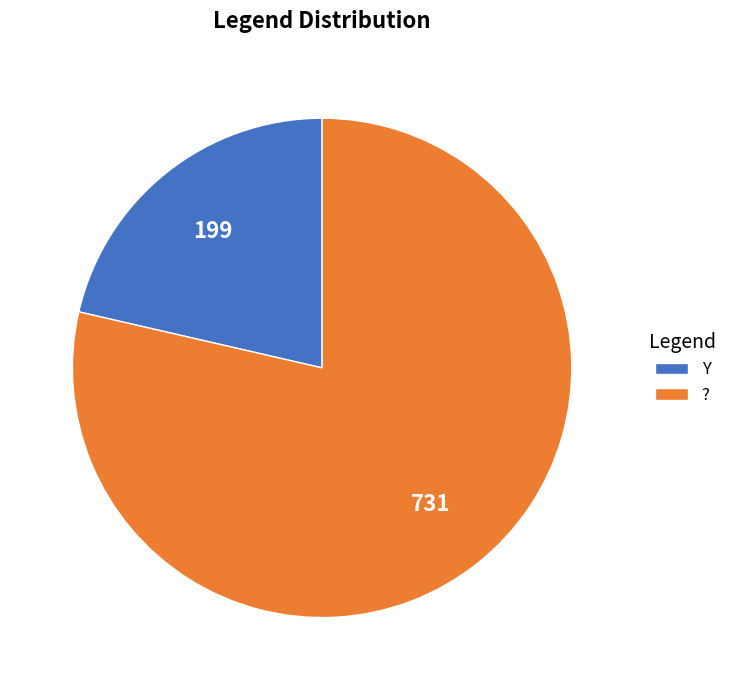

Combined, do Y and ? account for over 50%?

Yes